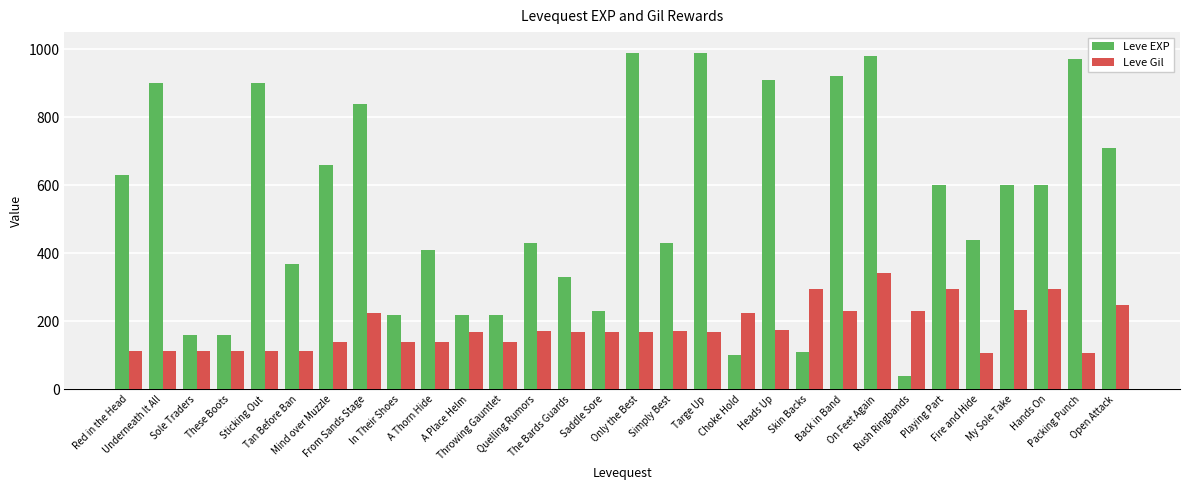

Which category has the lowest value across all series?

Rush Ringbands